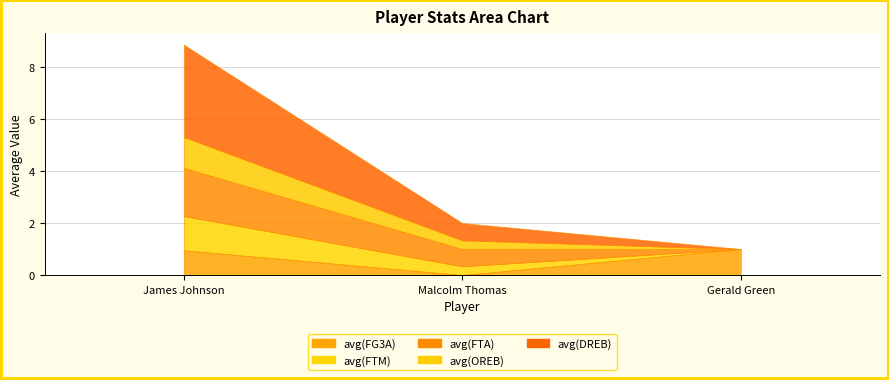

What is the difference between the maximum and second lowest values in the avg(FTA) series?

1.2